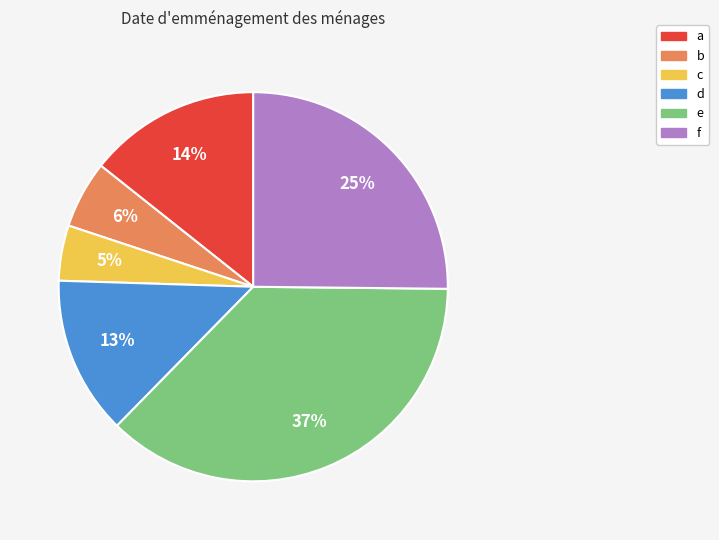

Does any single category account for the majority?

No